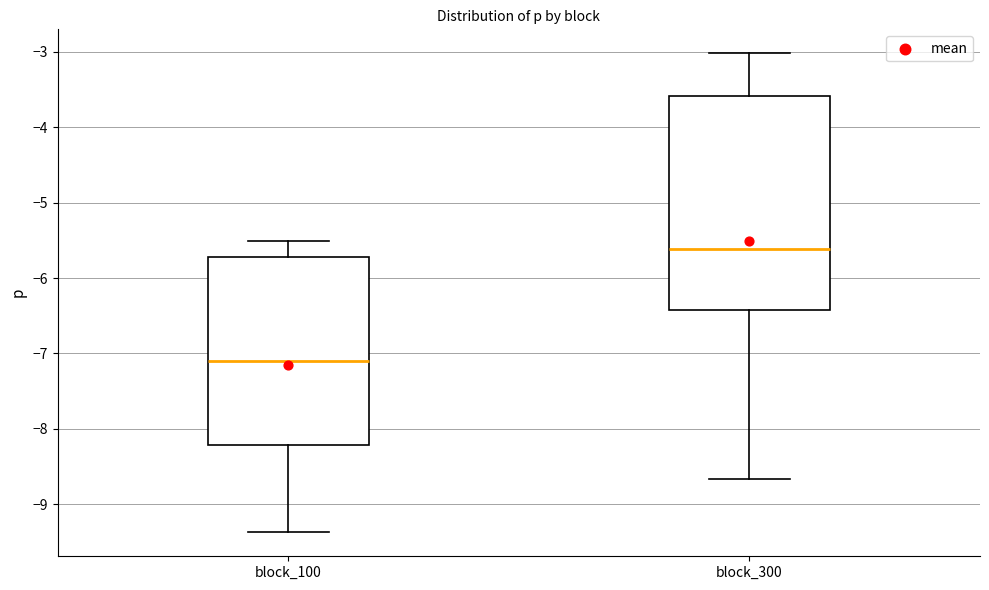

Reading left to right, transcribe this box plot: for each box, give where its median line is, the range the box spans, and where its two whiskers end, as read against the y-axis. The values are not printed on the chart, so give them approximately, as read against the axis.

block_100: median -7.1, box -8.2 to -5.7, whiskers -9.4 to -5.5
block_300: median -5.6, box -6.4 to -3.6, whiskers -8.7 to -3.0